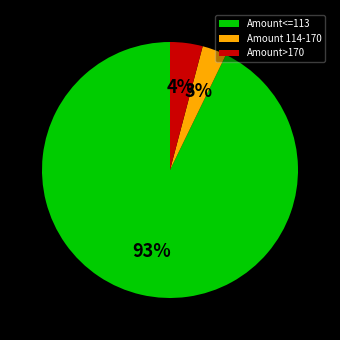

Is the sum of Amount>170 and Amount 114-170 greater than half?

No